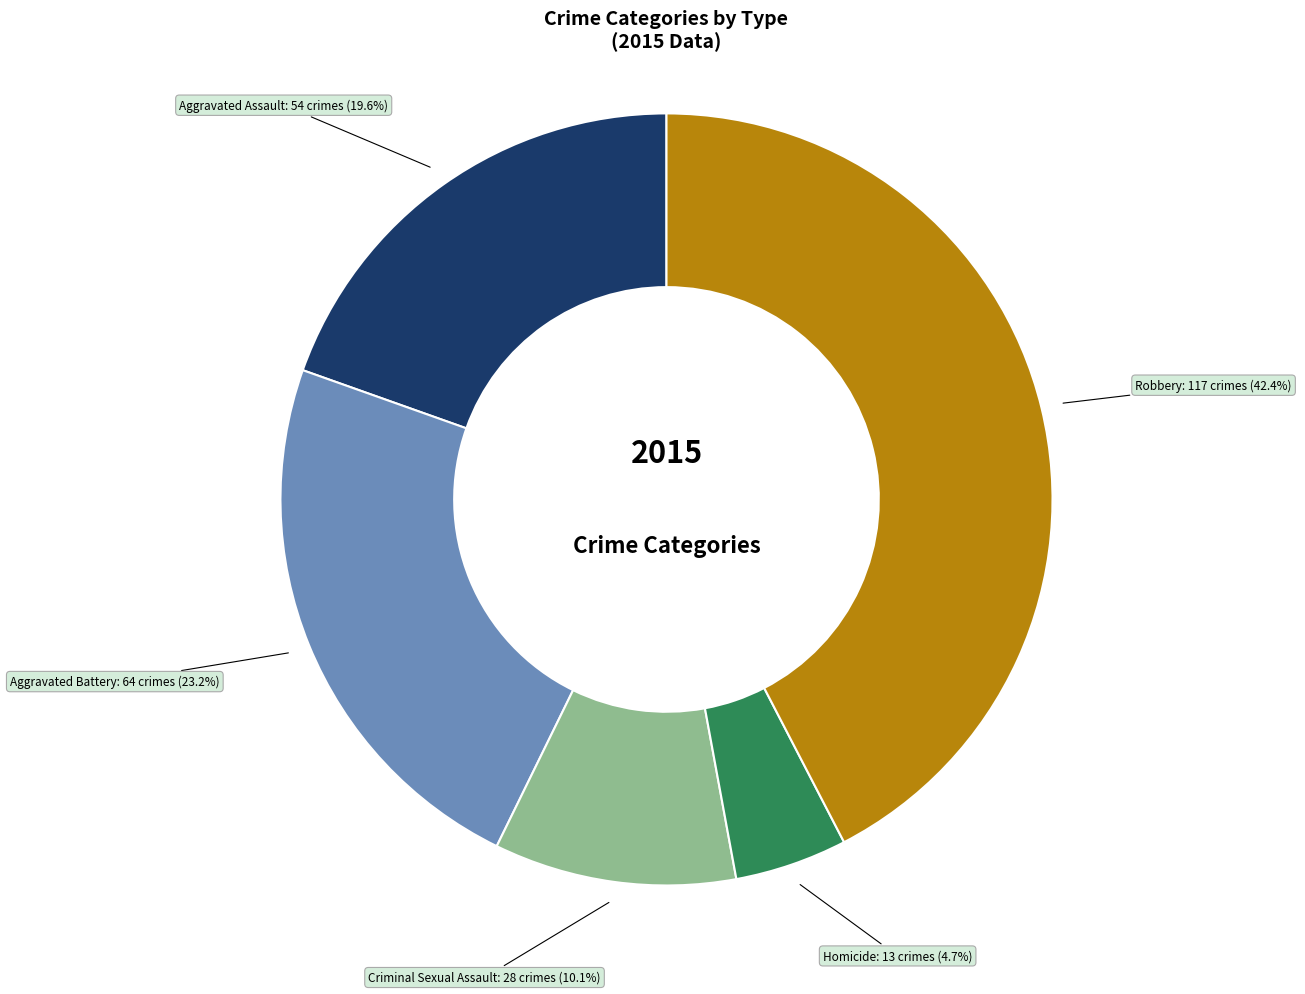

Is it true that Aggravated Assault is 13% of the pie?

False